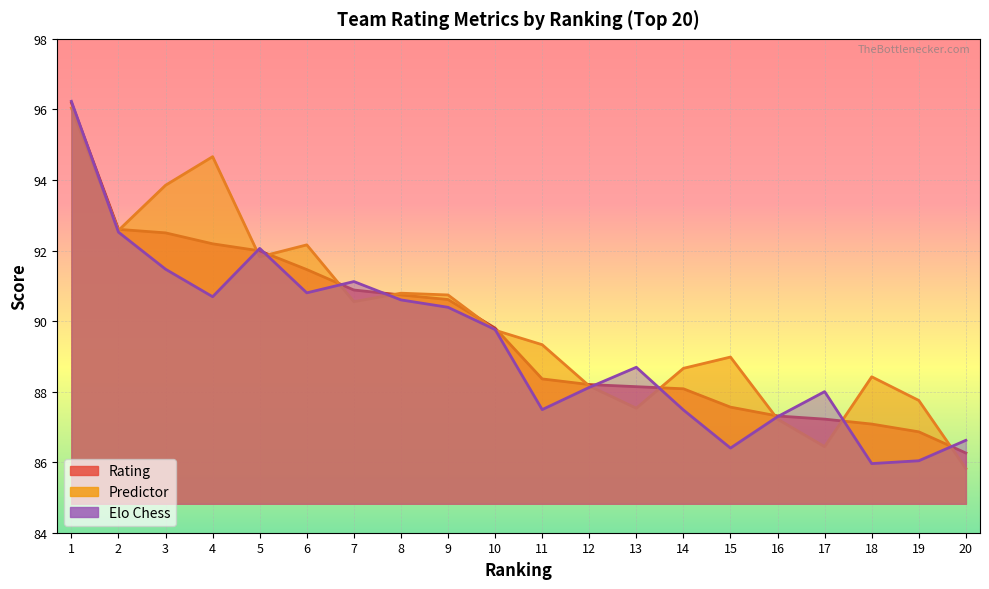

How many lines are shown in the chart?

3